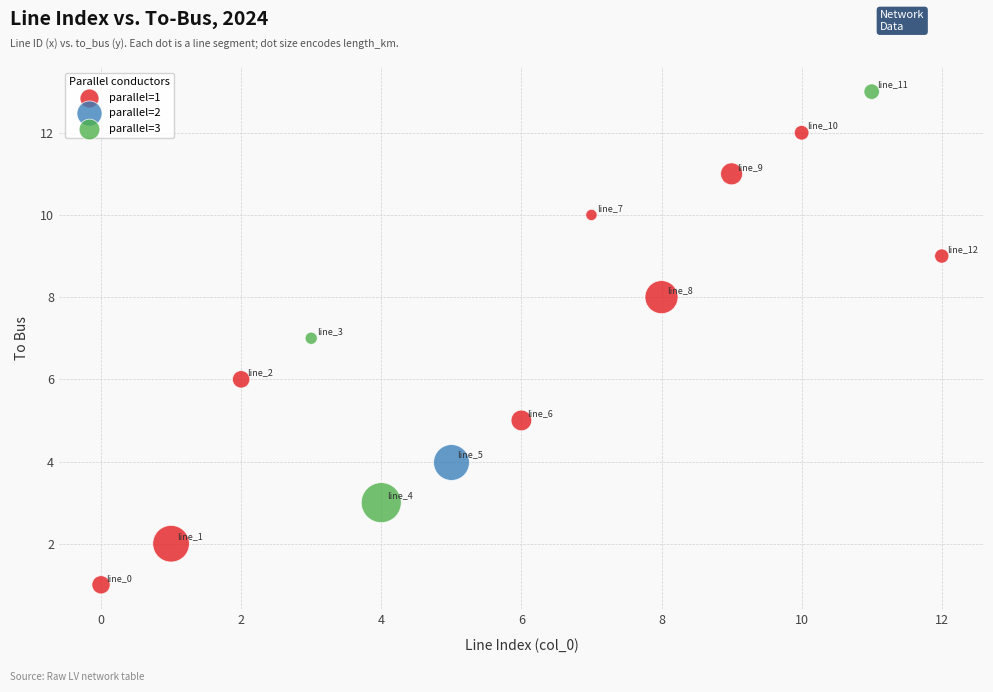

What are all the series names shown in the legend?

parallel=1, parallel=2, parallel=3